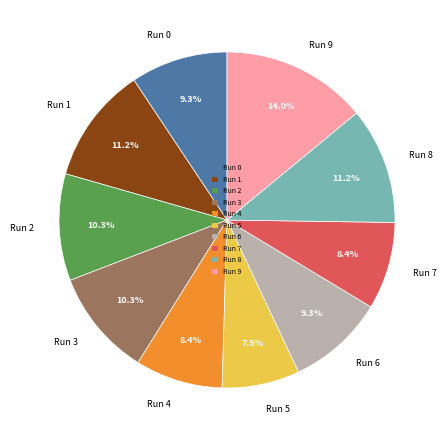

Is there any slice that represents more than half of the pie?

No